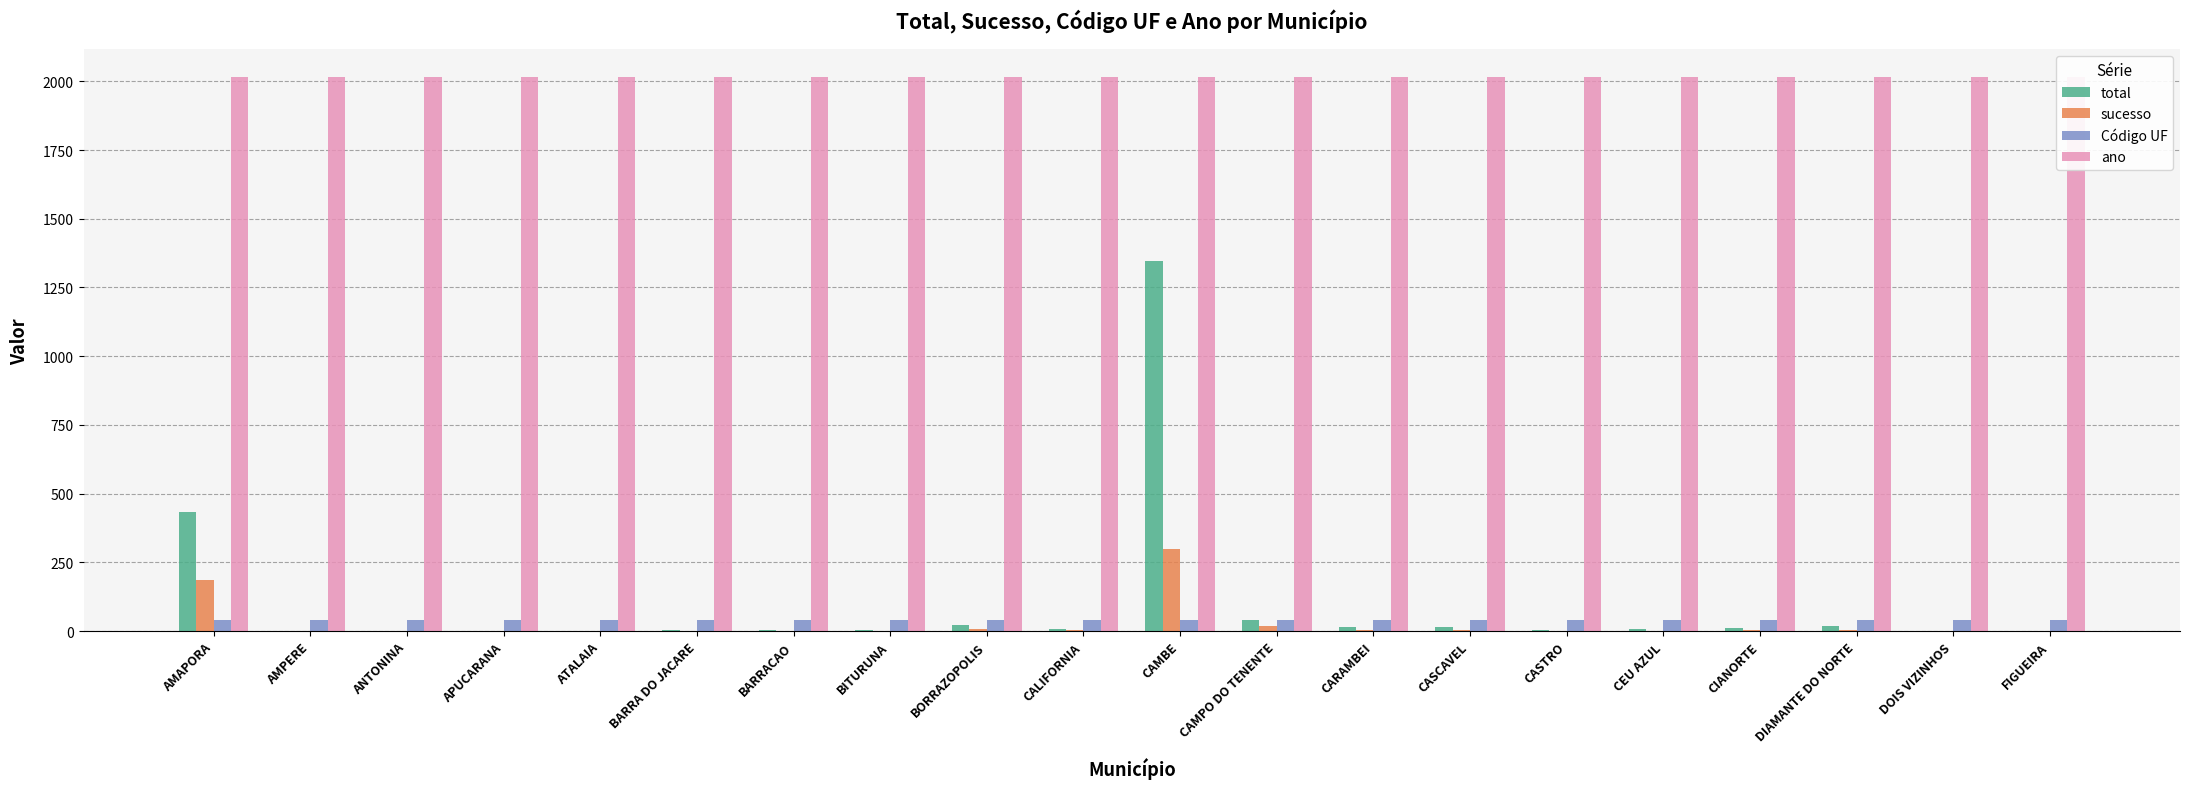

At which label does sucesso reach its minimum?

AMPERE